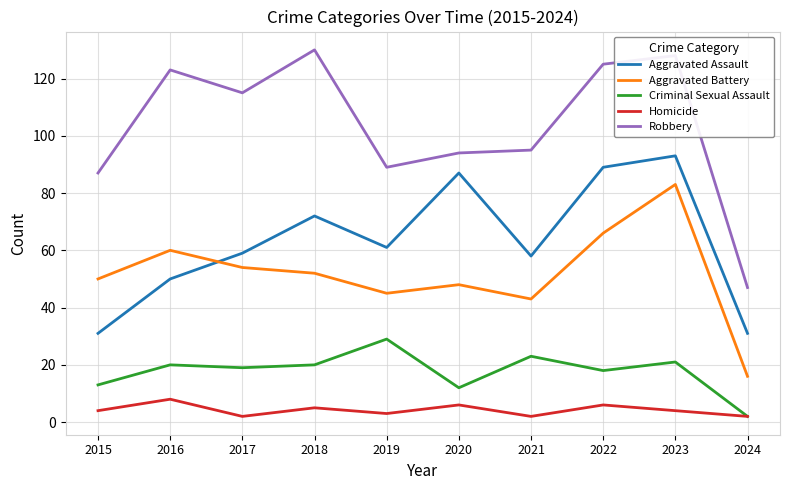

True or false: Criminal Sexual Assault and Aggravated Battery cross at least once.

False